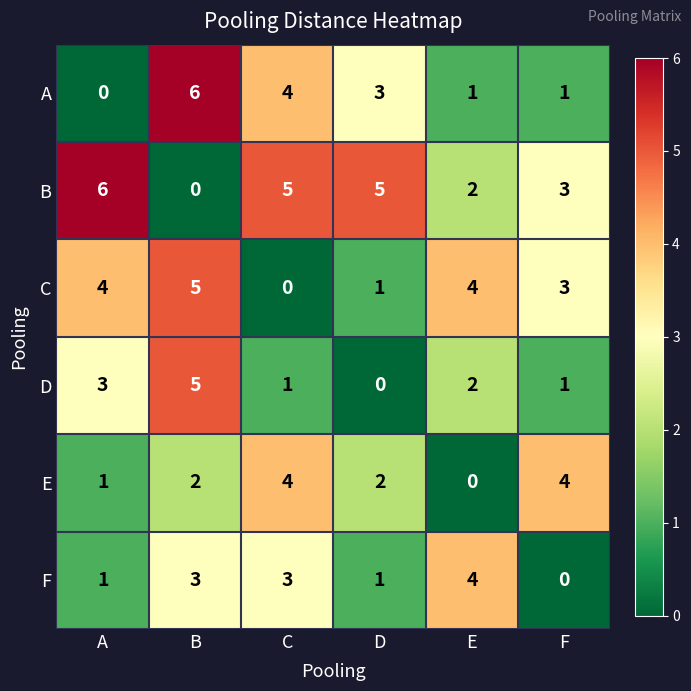

The value of D at B is 5. True or false?

True